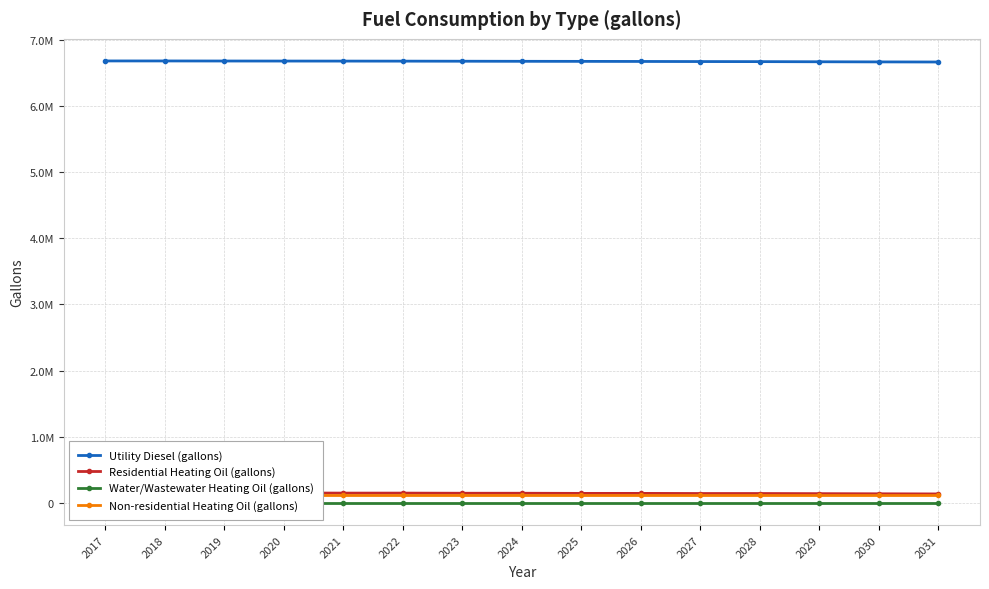

The Residential Heating Oil (gallons) series shows 249483.1 at 2029. True or false?

False